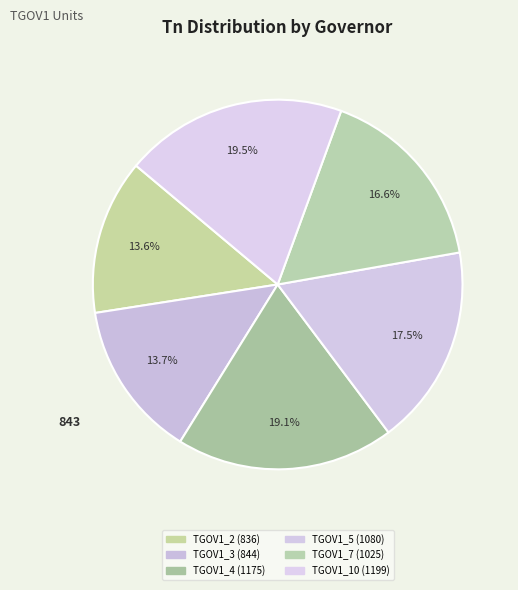

Combined, do TGOV1_2 and TGOV1_10 account for over 50%?

No